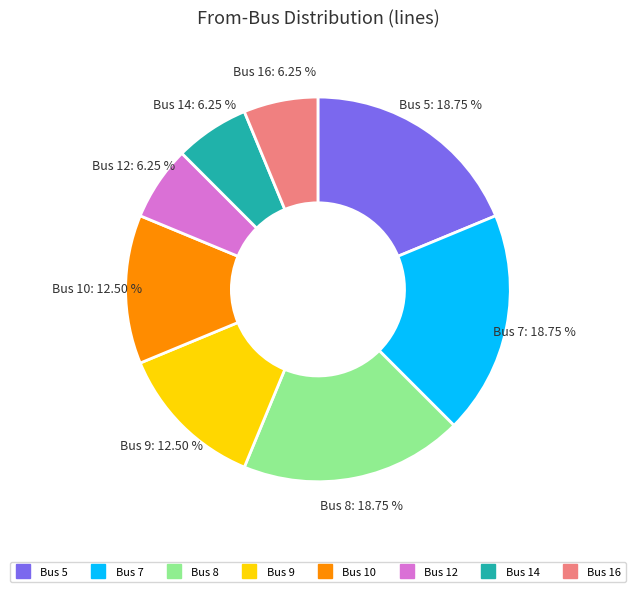

Between Bus 16 and Bus 9, which is larger?

Bus 9